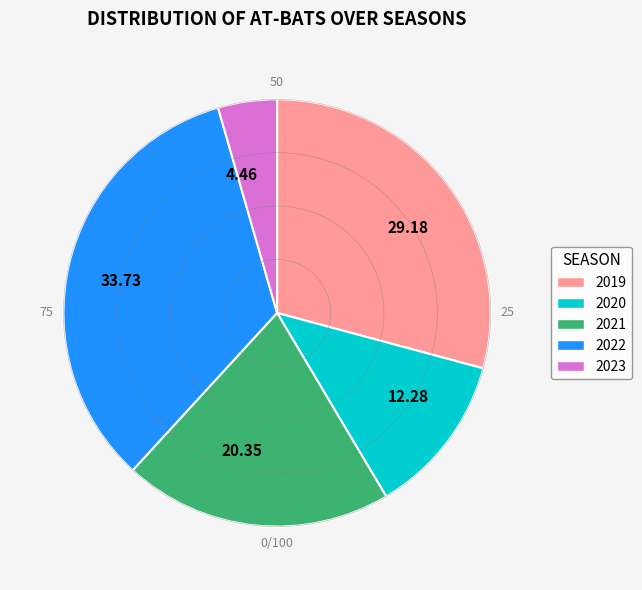

Rank the categories by value from lowest to highest.

4.46, 12.28, 20.35, 29.18, 33.73